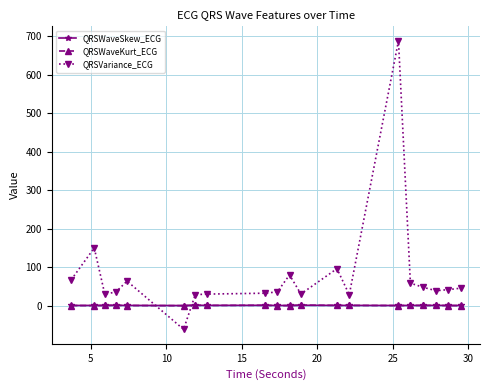

What is the maximum value shown in the chart?

687.7